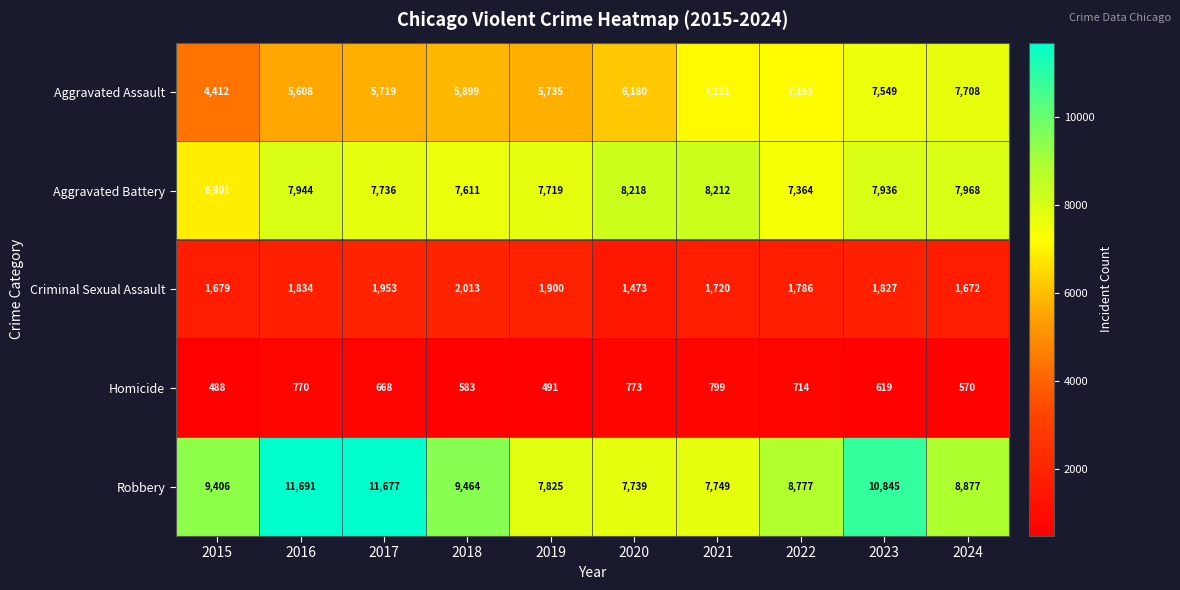

Which series has the largest range (max minus min)?

Robbery